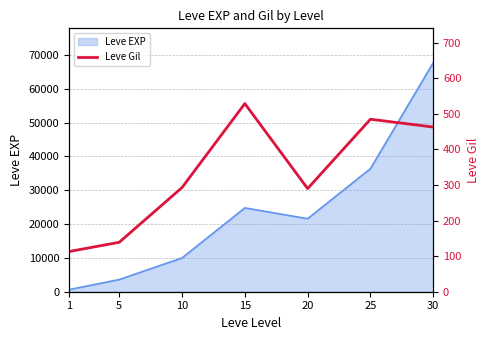

True or false: there are more than 2 points higher than both neighbors.

False